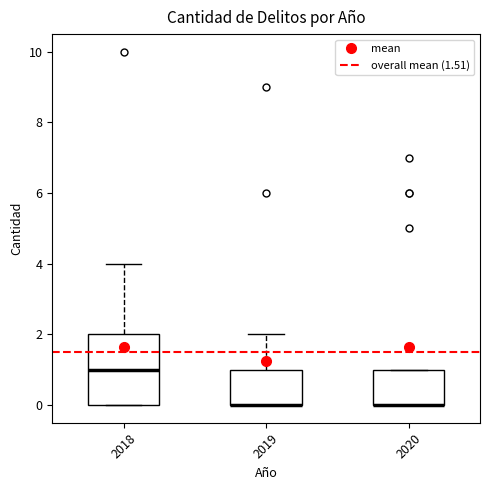

Comparing the boxes themselves (not the whiskers), which one is the tallest?

2018